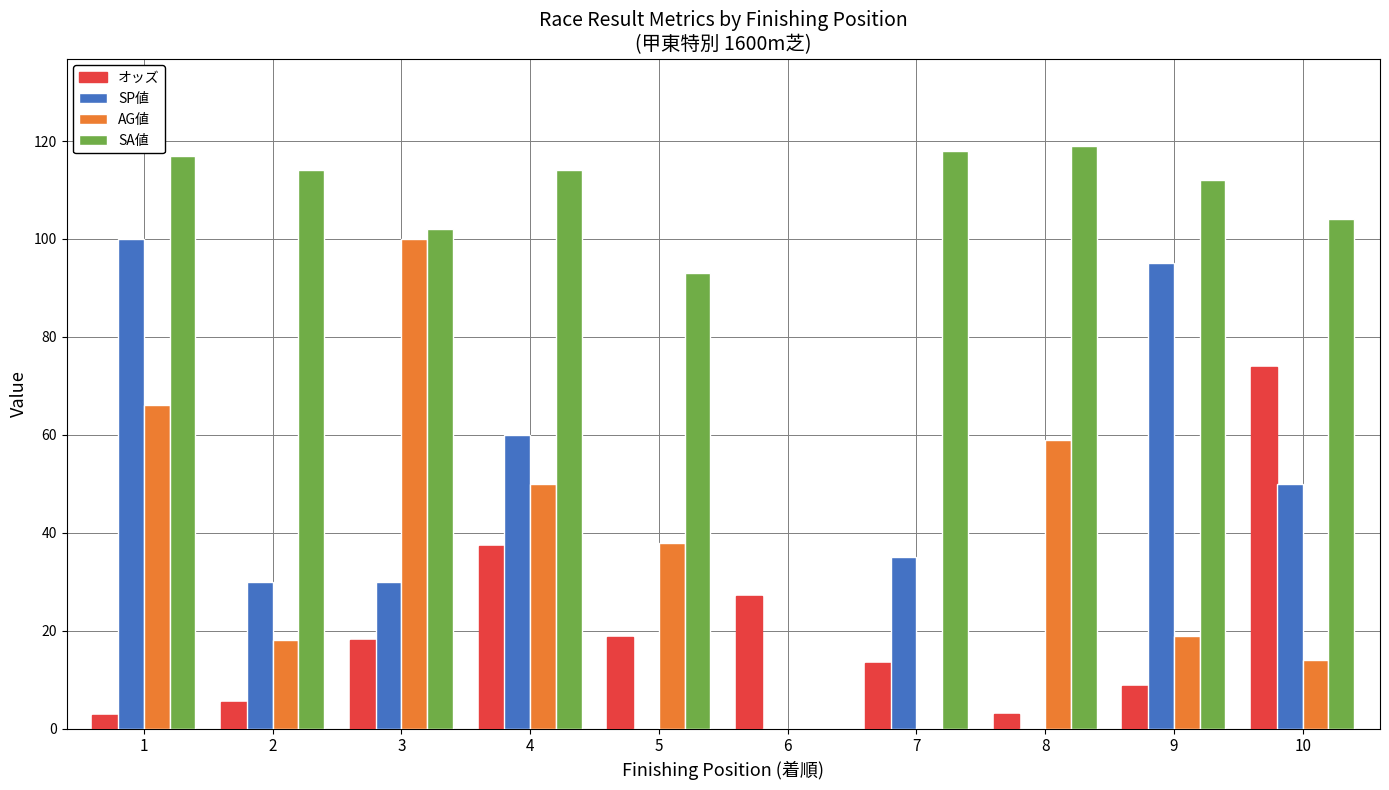

What is the sum of all SP値 values?

400.0